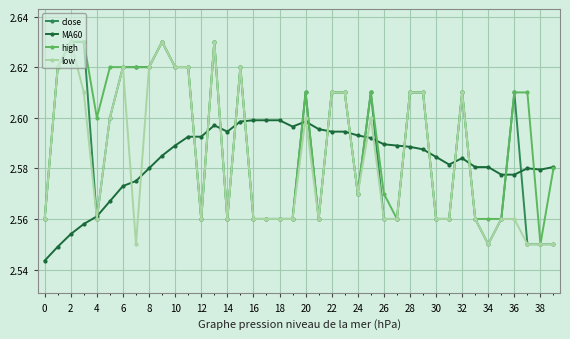

How many high values are between 2 and 3?

40